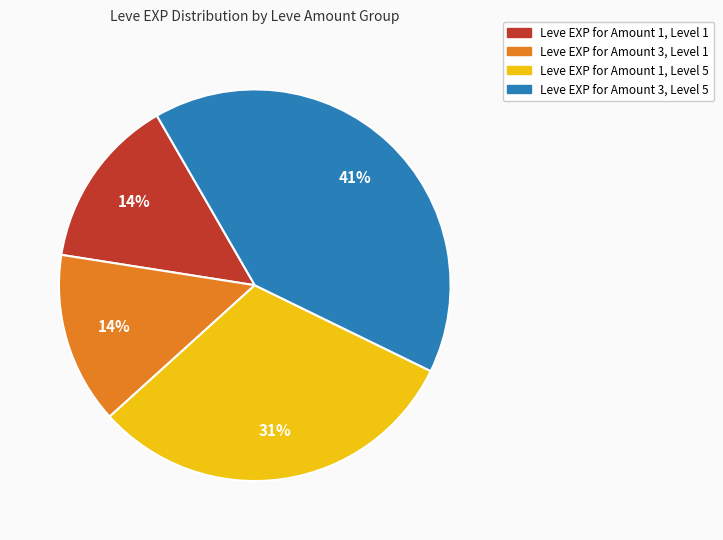

To the nearest percent, what is the average slice percentage?

25%